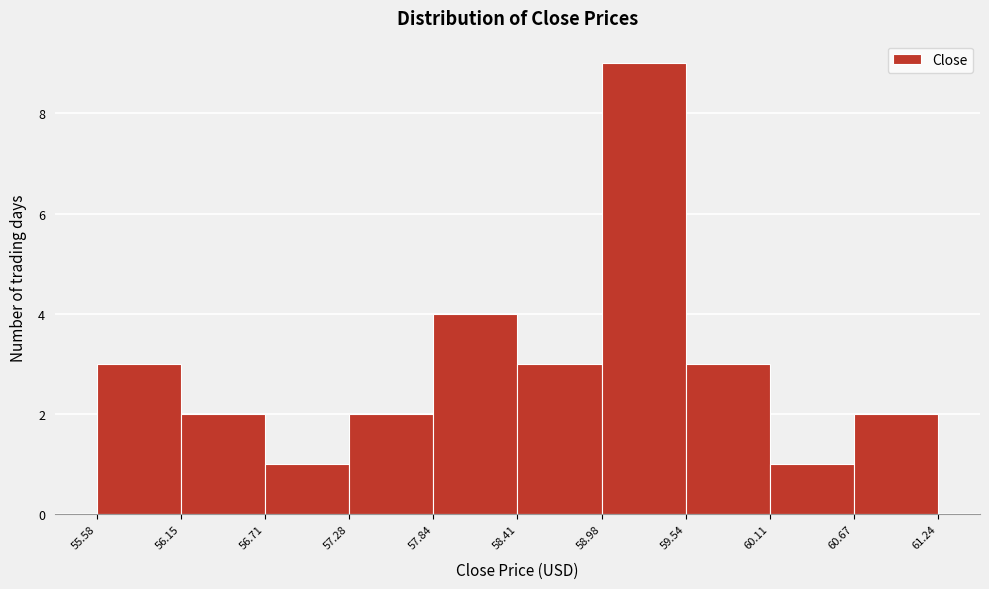

Reading left to right, list every bar in this chart as the range it spans on the x-axis followed by its height. The values are not printed on the chart, so give them approximately, as read against the axis.

55.58 to 56.15: 3
56.15 to 56.71: 2
56.71 to 57.28: 1
57.28 to 57.84: 2
57.84 to 58.41: 4
58.41 to 58.98: 3
58.98 to 59.54: 9
59.54 to 60.11: 3
60.11 to 60.67: 1
60.67 to 61.24: 2